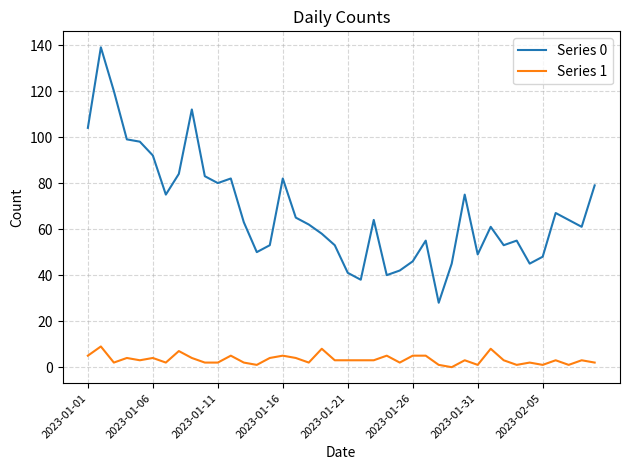

Does the chart display data point markers on the line(s)?

No